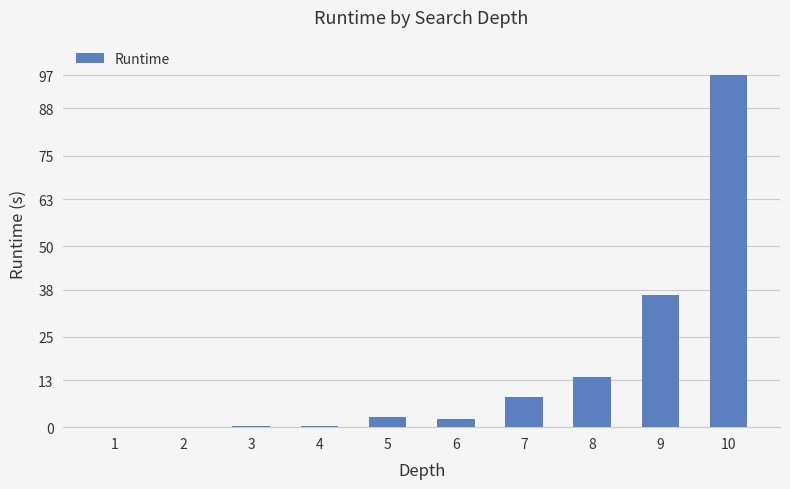

What is the maximum value shown in the chart?

97.1